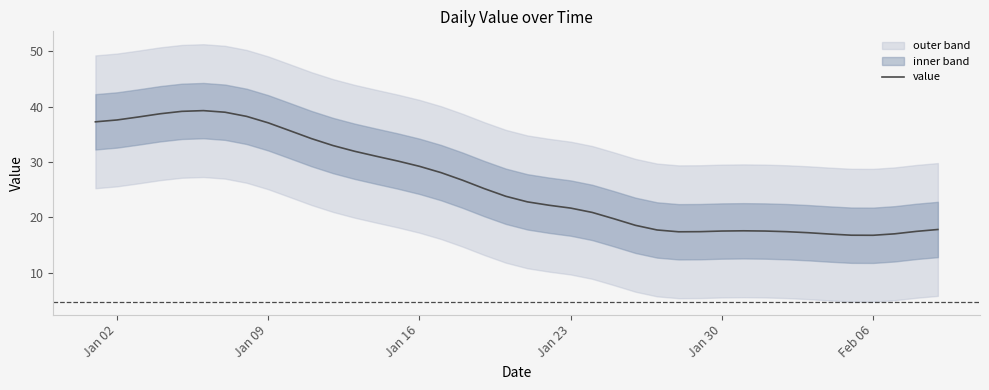

What is the highest value of the value series?

39.3